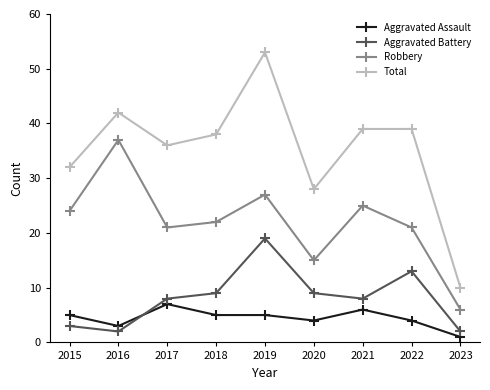

What is the sum of the Aggravated Assault values at 2018 and 2015?

10